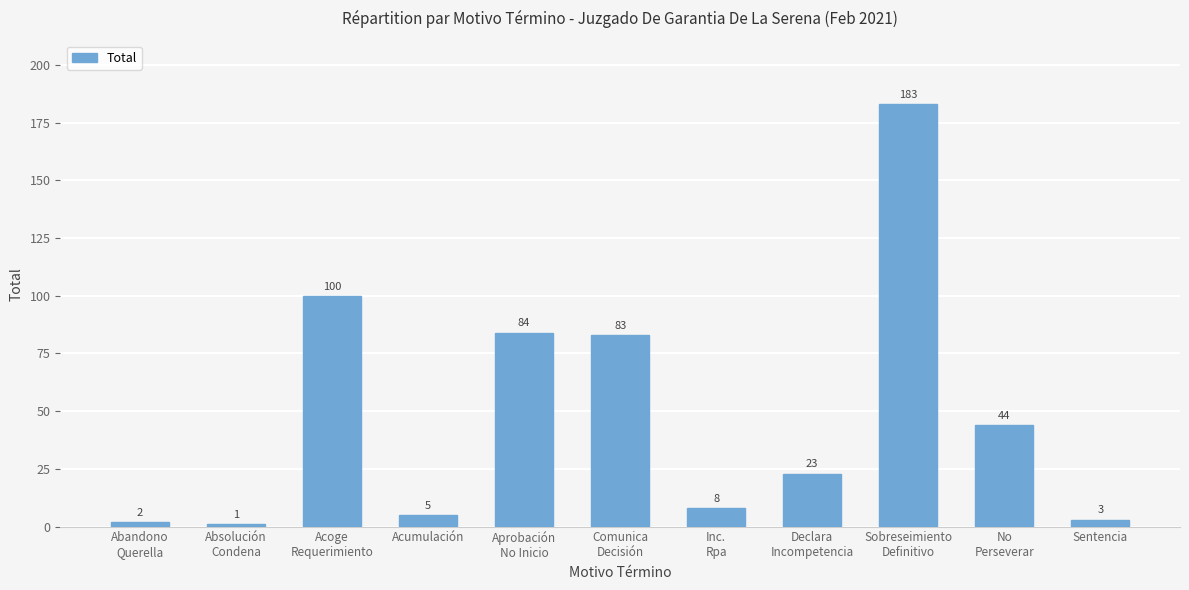

Is it true that the value at Sentencia is 3?

True